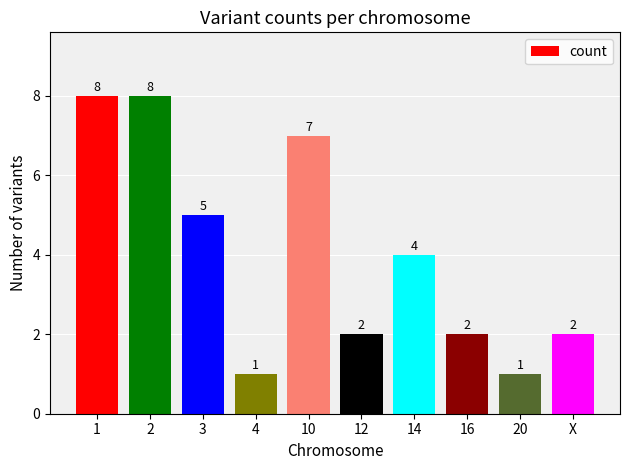

What is the difference between the maximum and second lowest values?

7